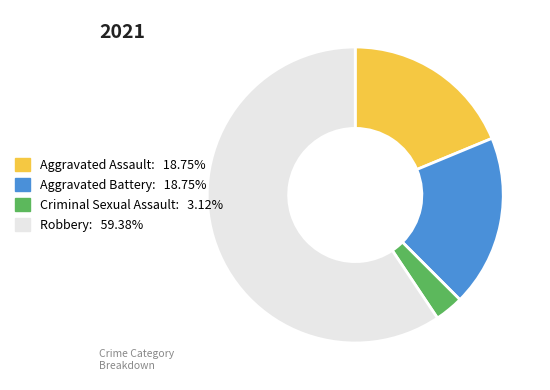

Which slice is the largest?

Robbery